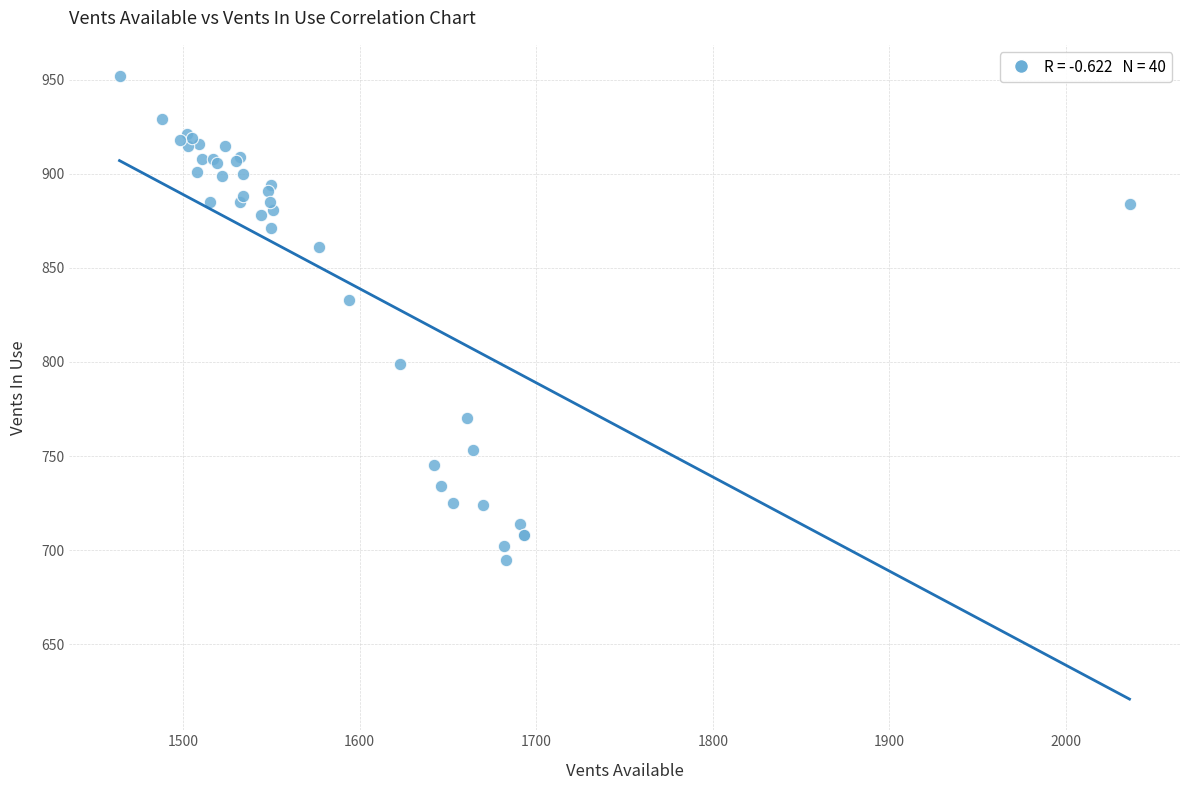

What Y value in the scatter plot is closest to 823?

833